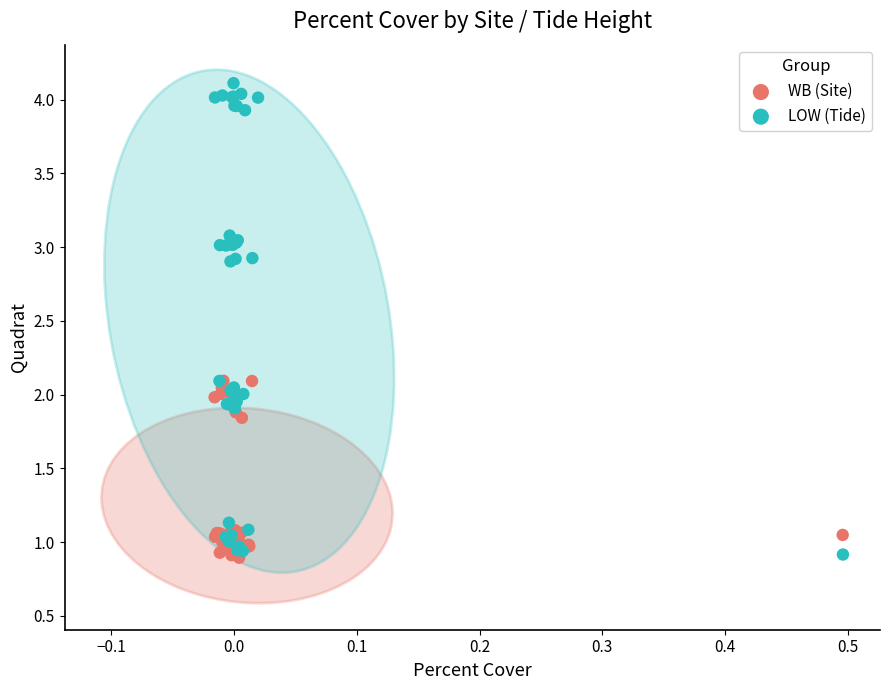

Which series contains the highest Y value?

LOW (Tide)